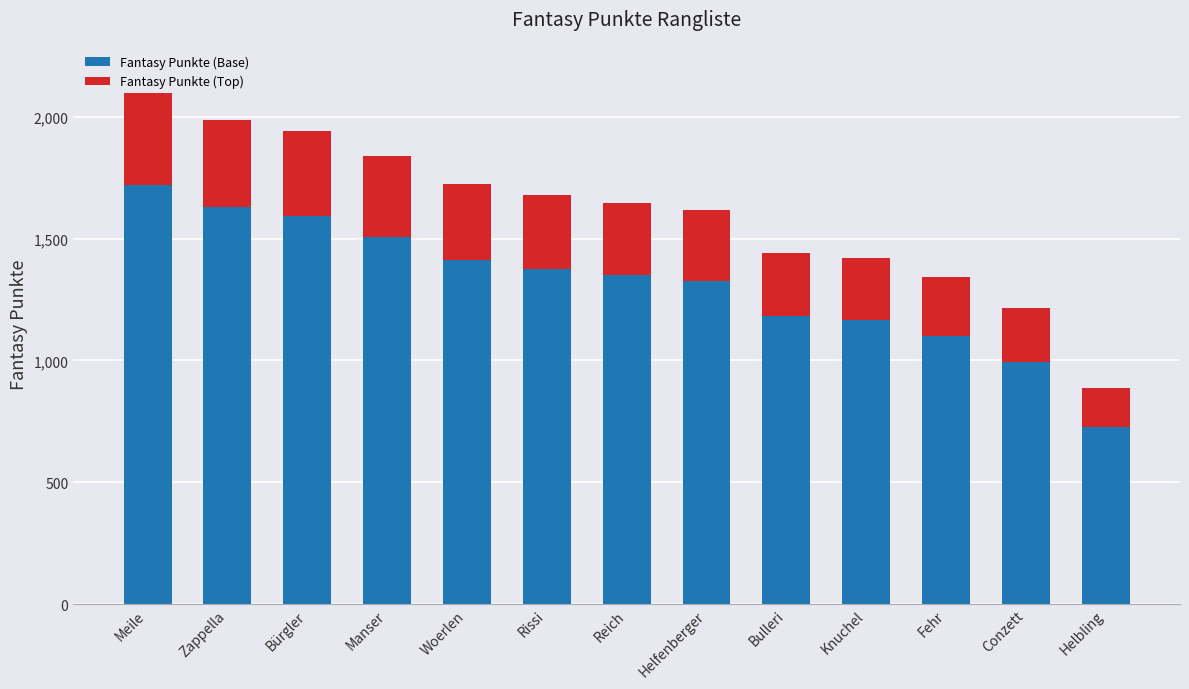

What value does the Fantasy Punkte (Base) series have at Helfenberger?

1326